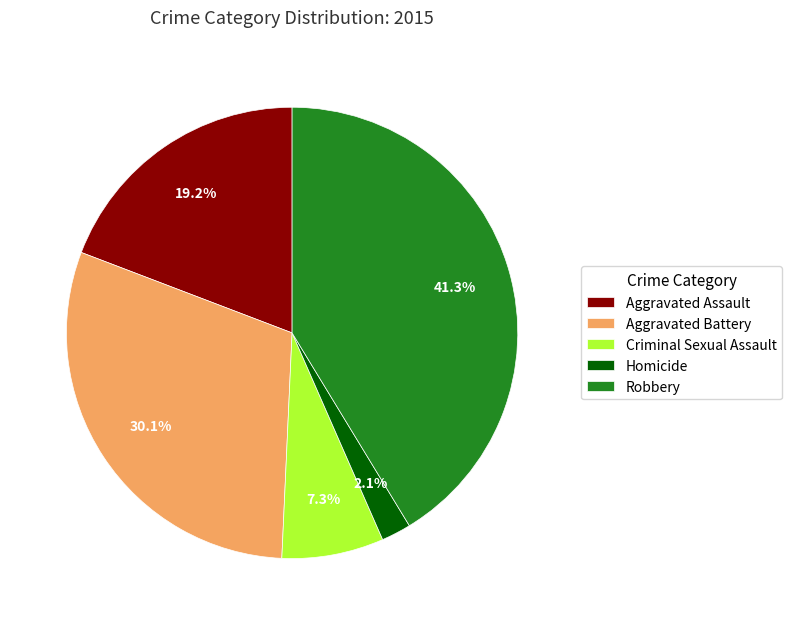

To the nearest percent, what is the difference between the Homicide and Aggravated Battery slice percentages?

28%